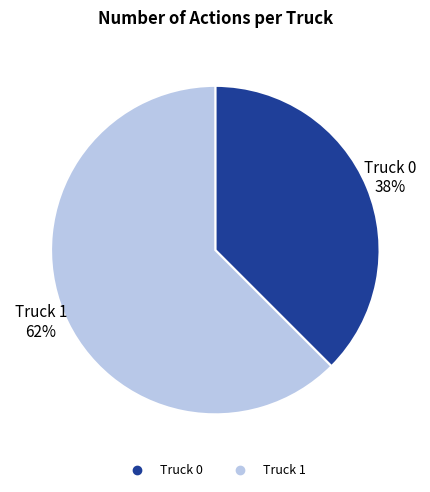

Combined, do Truck 0 and Truck 1 account for over 50%?

Yes